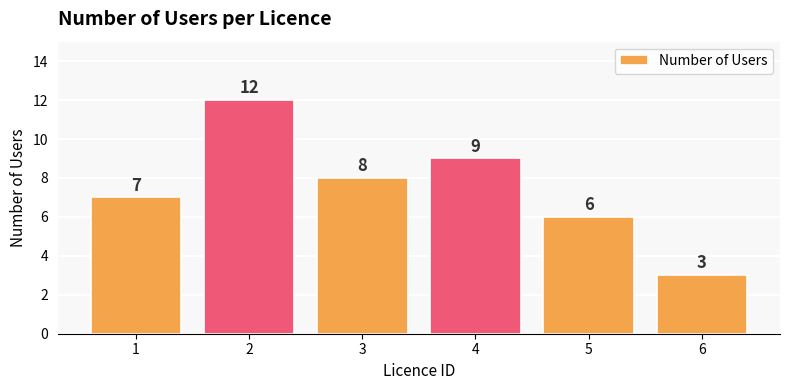

How many data points are less than 8?

3